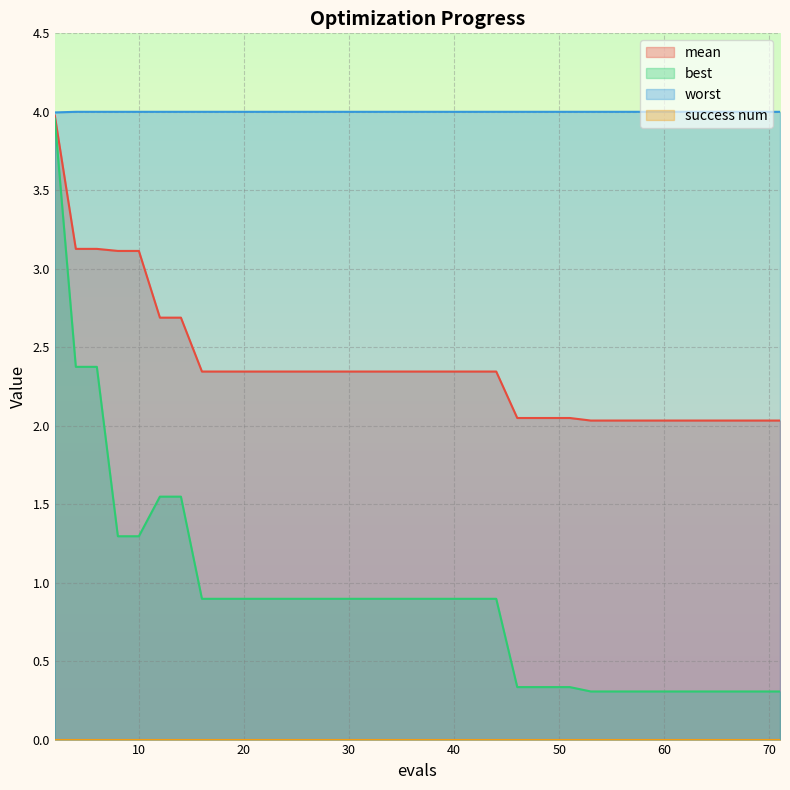

Does the chart display data point markers on the line(s)?

No